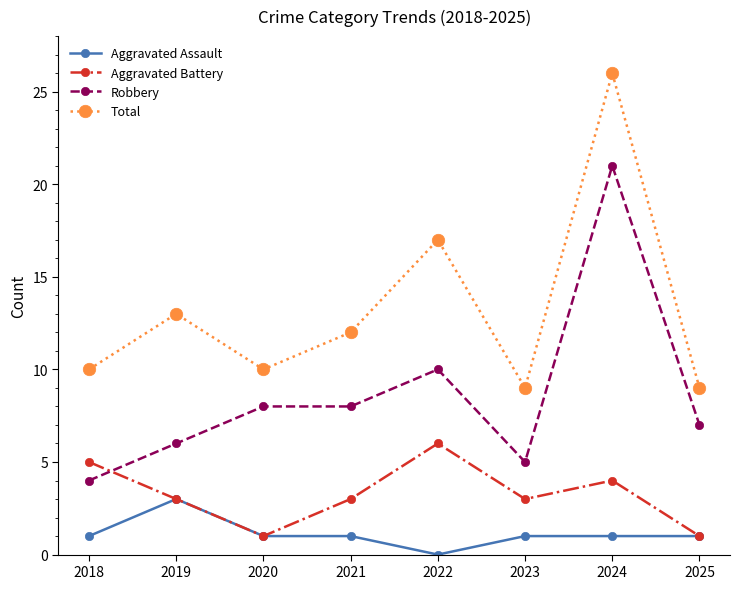

What is the approximate value of Total at 2023?

9